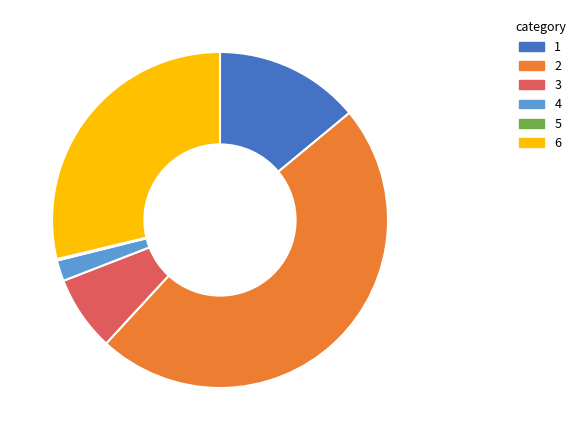

Is there any slice that represents more than half of the pie?

No